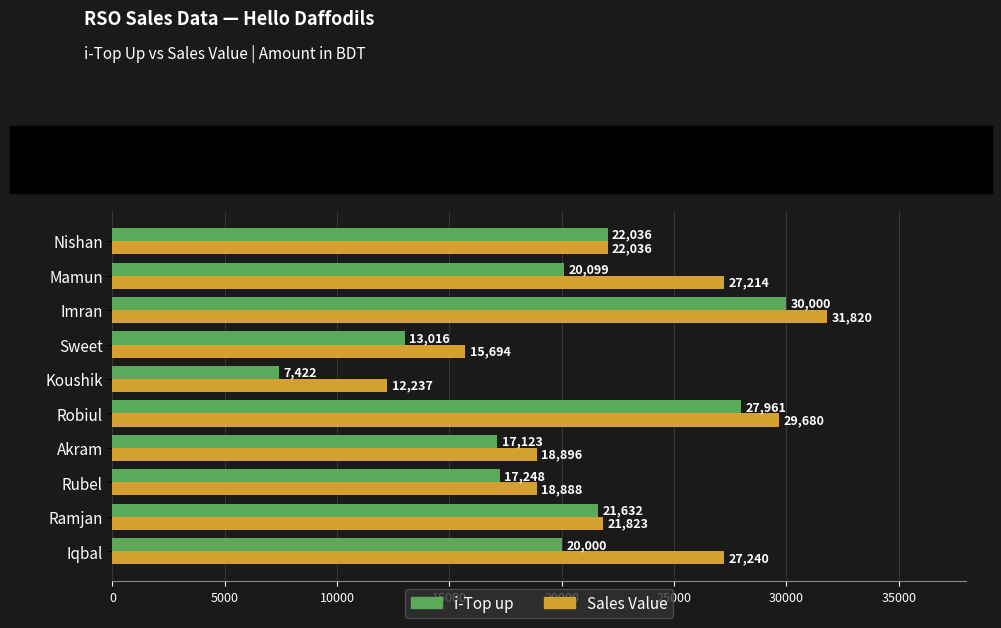

Which series has the largest range (max minus min)?

i-Top up